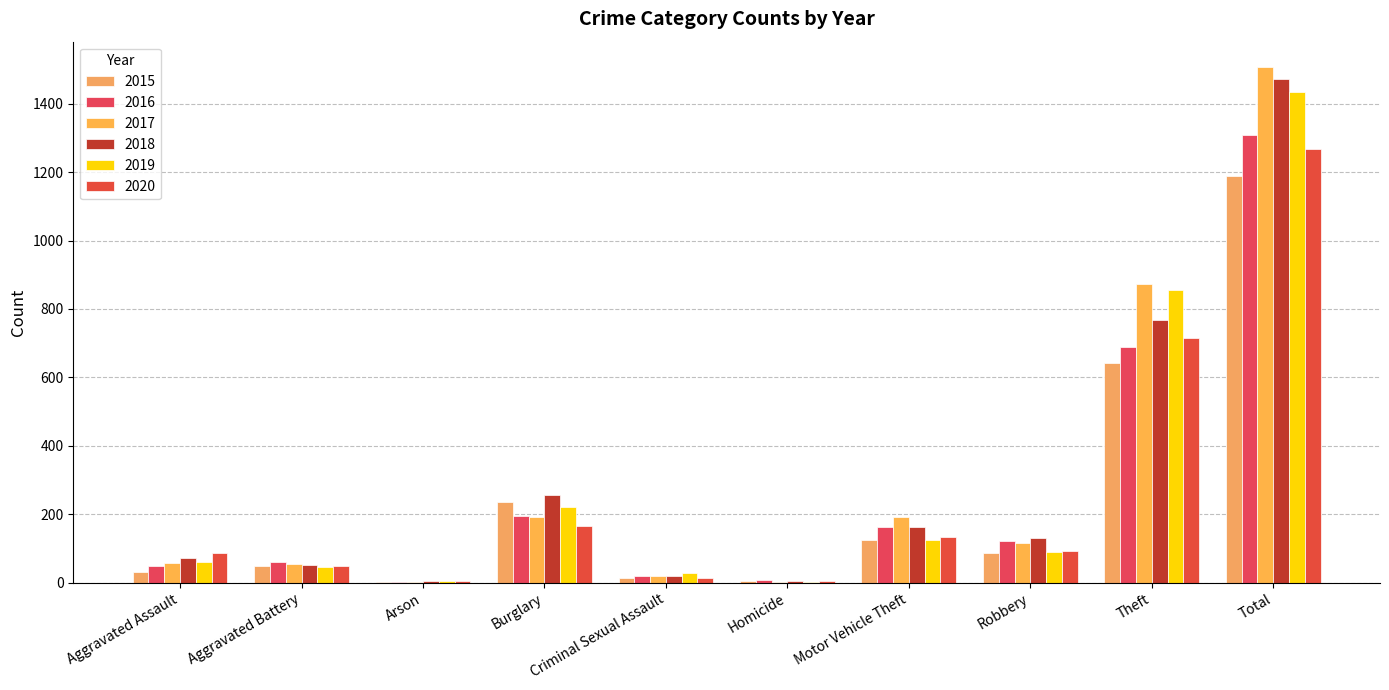

Which series changed the most between Homicide and Robbery?

2018